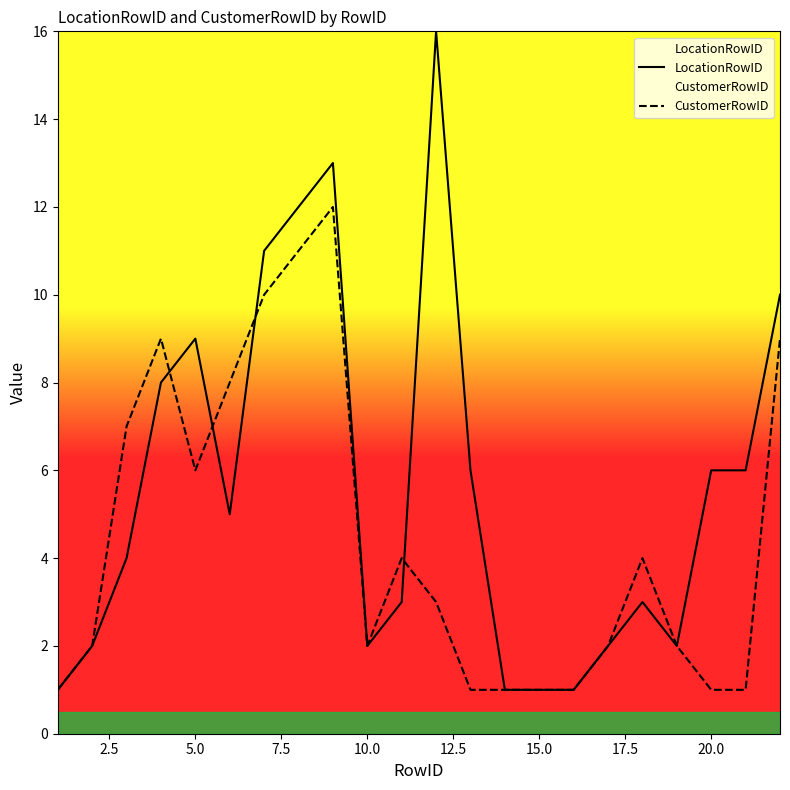

Which series ends up on top after the final intersection of LocationRowID and CustomerRowID?

LocationRowID